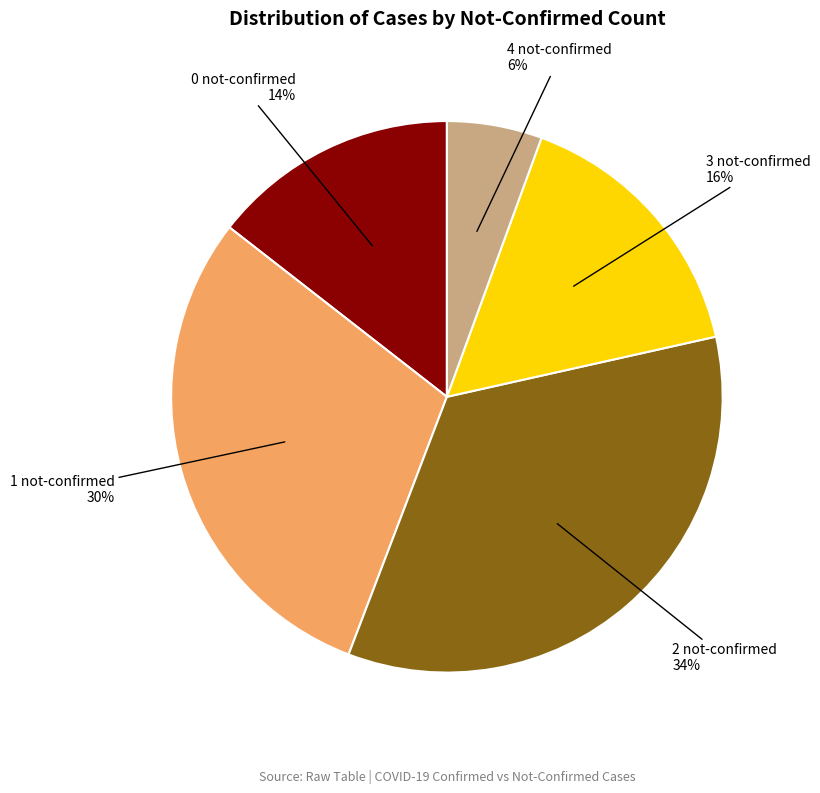

Is there a majority slice in this chart?

No